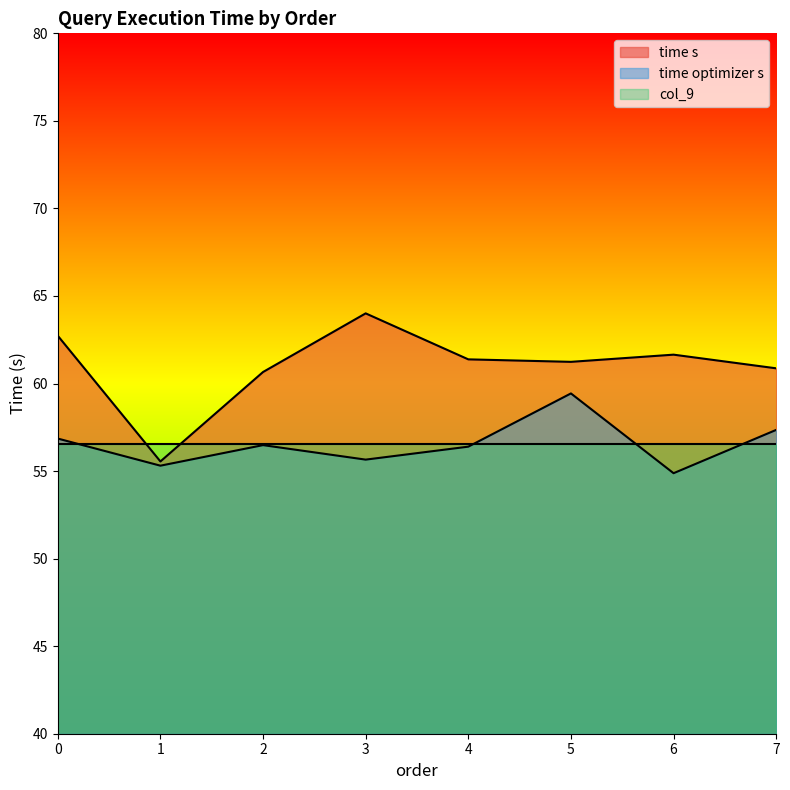

Is the value of time optimizer s at 1 greater than the value of time s at 3?

No